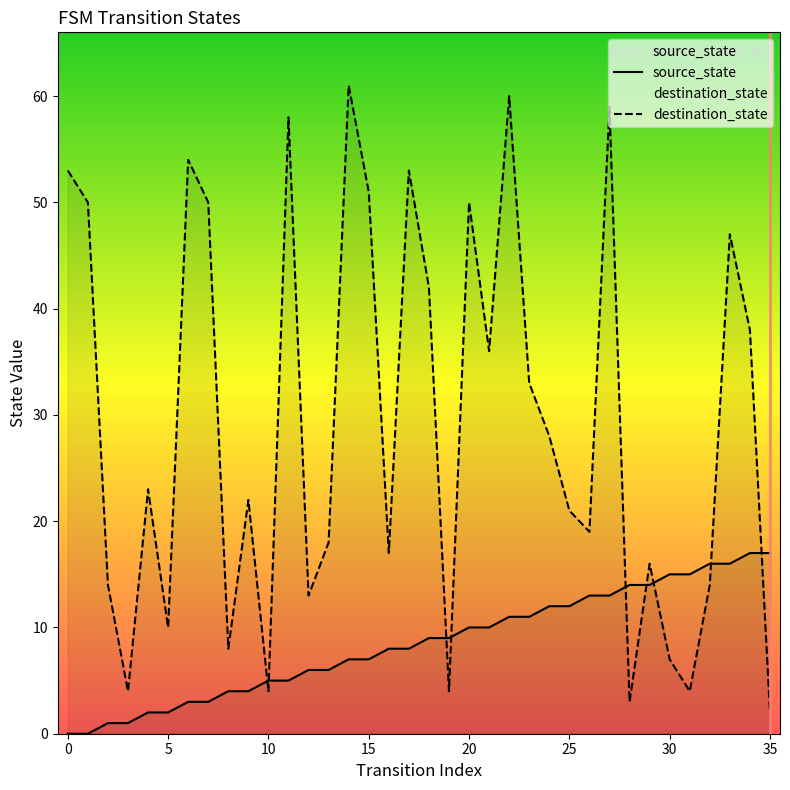

After their last crossing, which series has the higher values: source_state or destination_state?

source_state